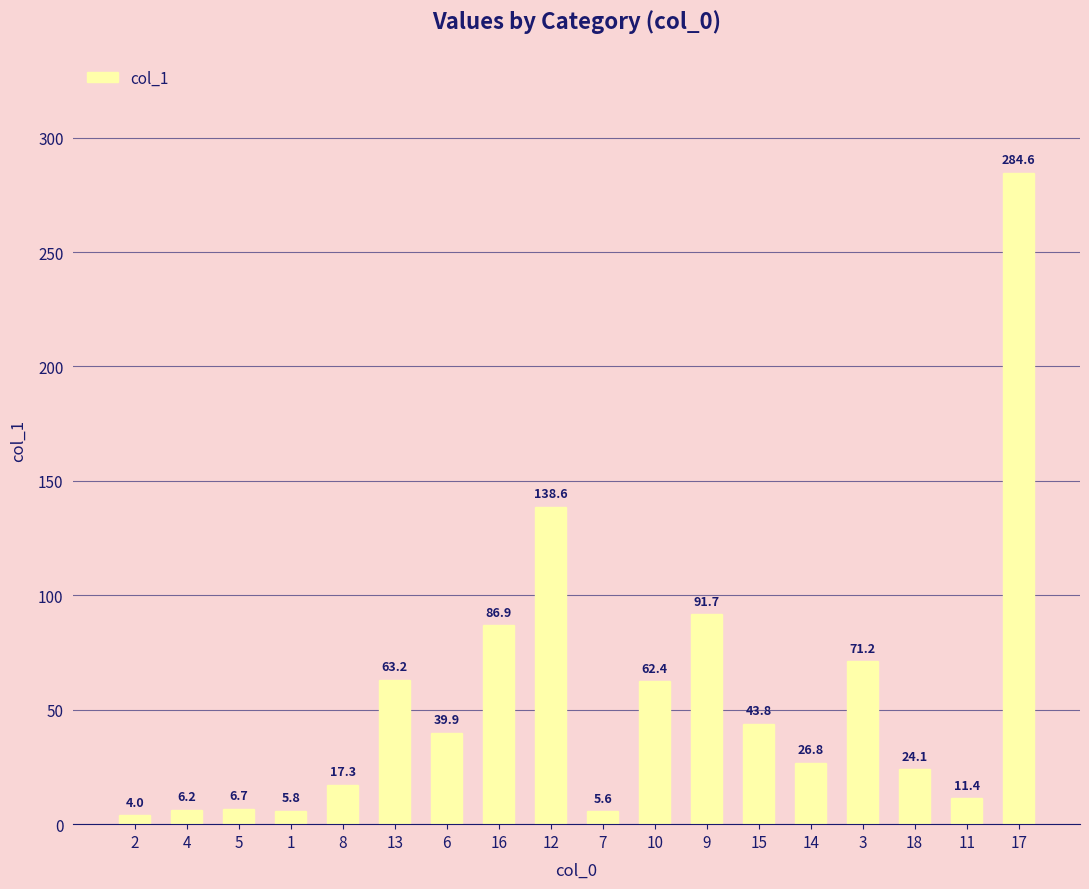

How many distinct data groups are displayed?

1